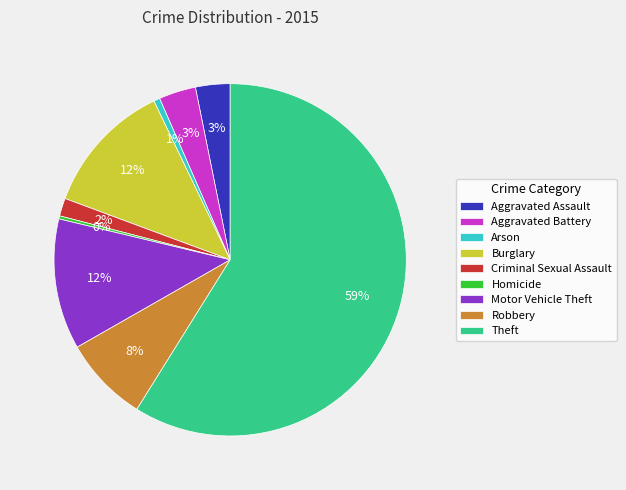

Is Motor Vehicle Theft the majority of the pie?

No